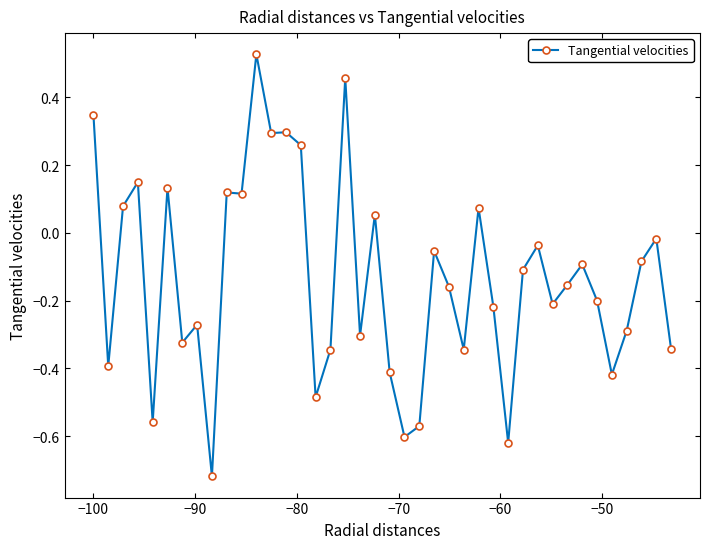

True or false: the data has more than 1 interior local peaks.

True